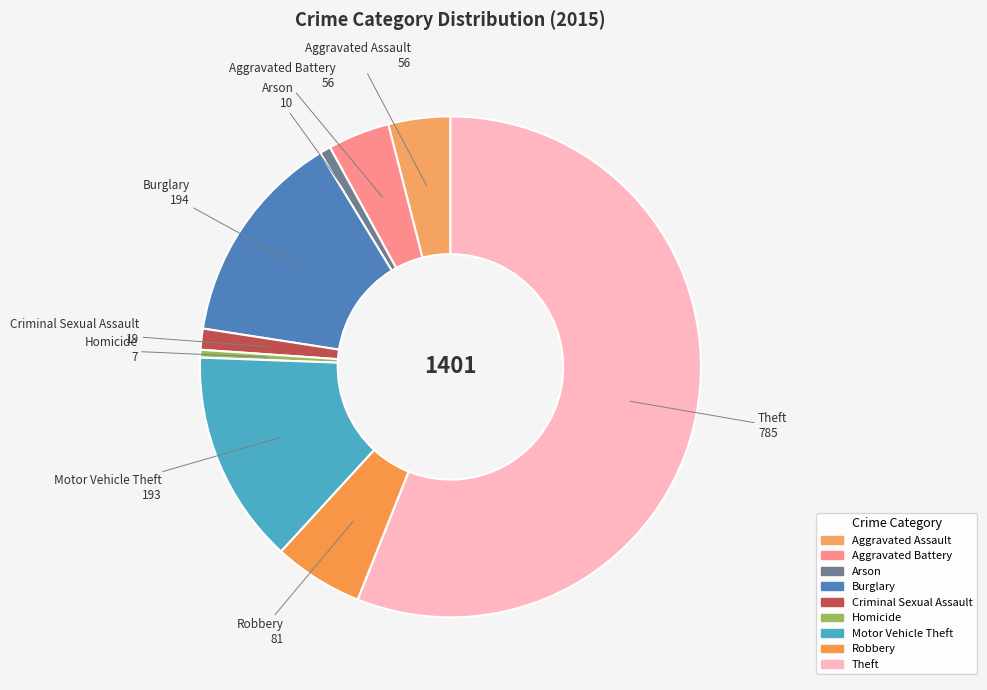

Which slice represents more than half of the pie?

Theft